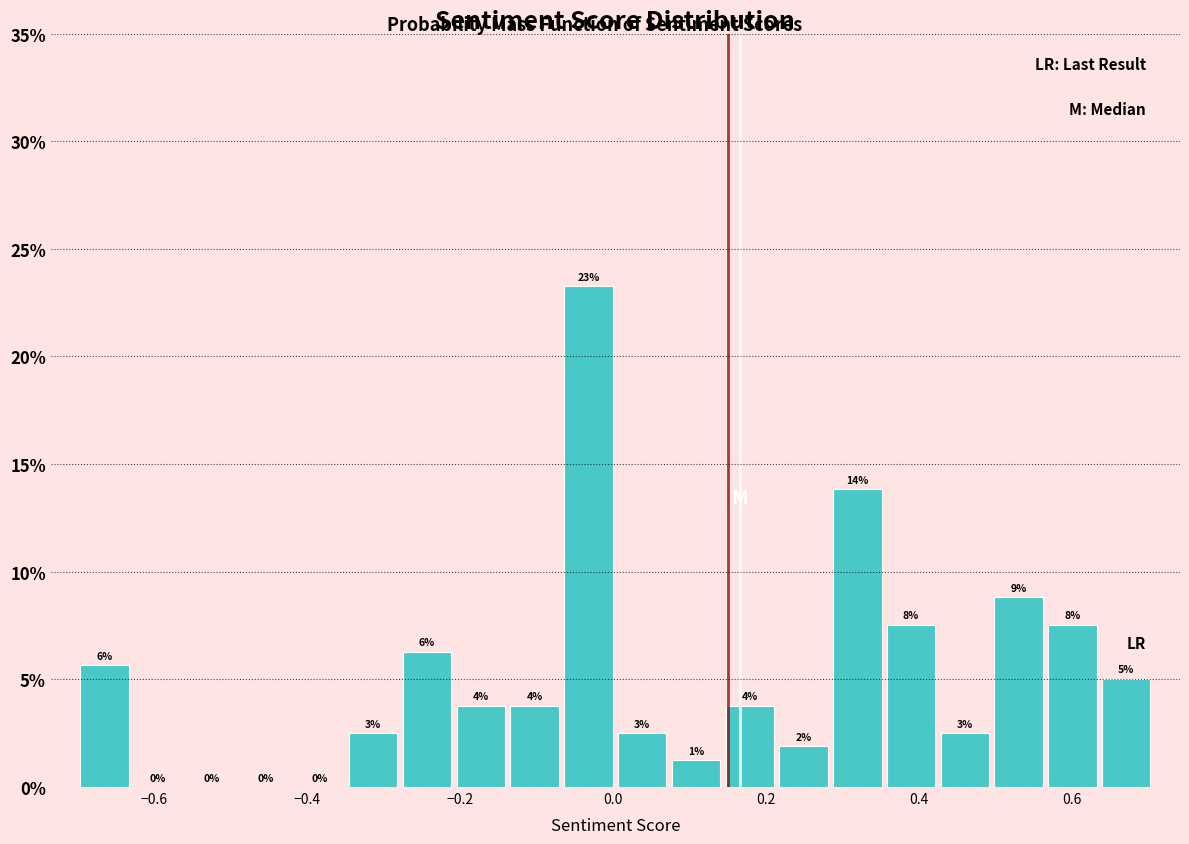

Around what value on the x-axis is the tallest bar? Give the approximate position of its centre, as read against the axis.

-0.04